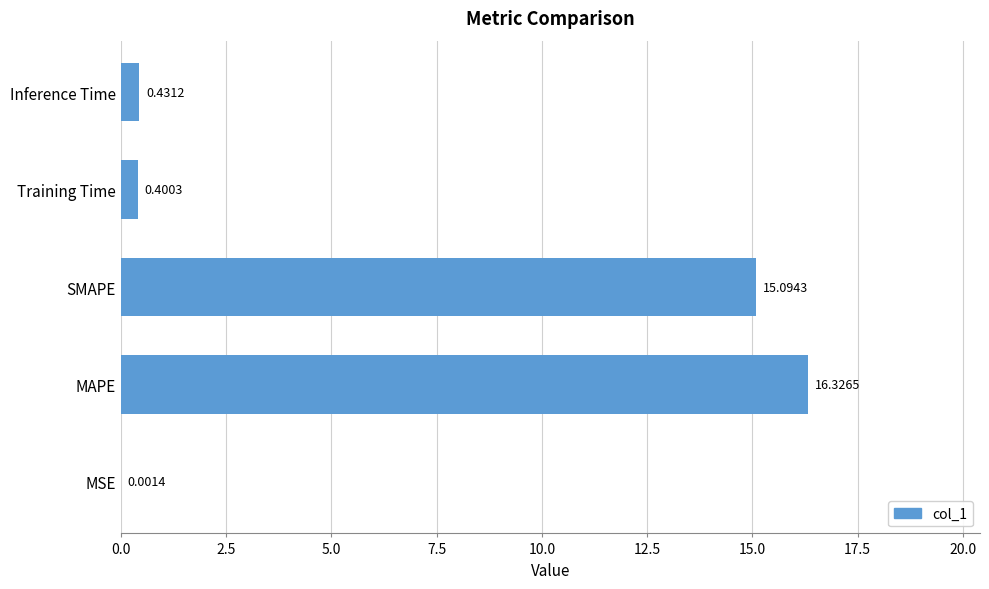

What is the change in value from MAPE to SMAPE?

-1.2